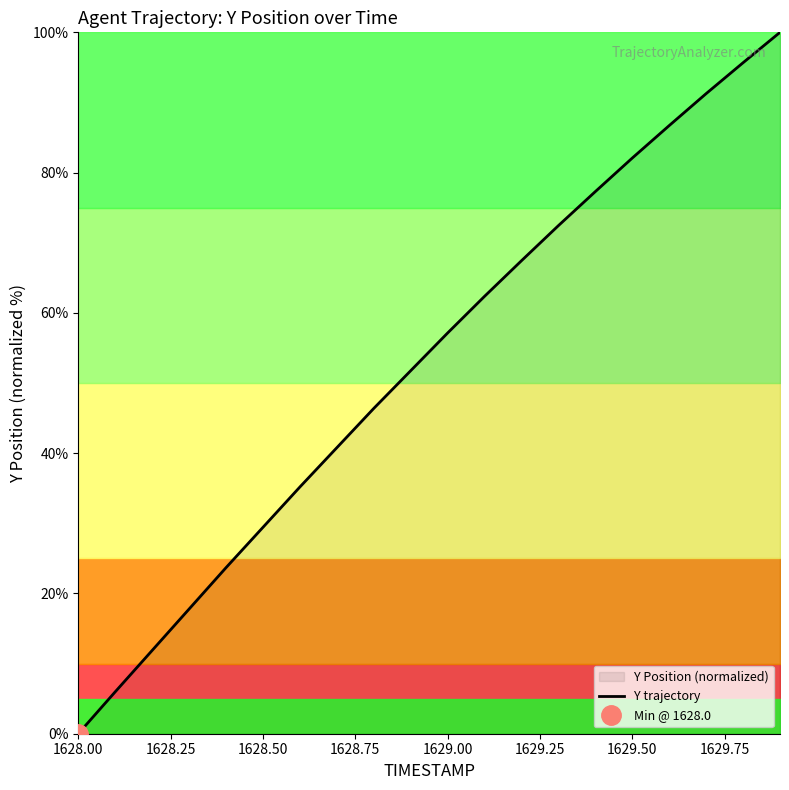

Which category has the lowest value in the Y trajectory series?

1628.00